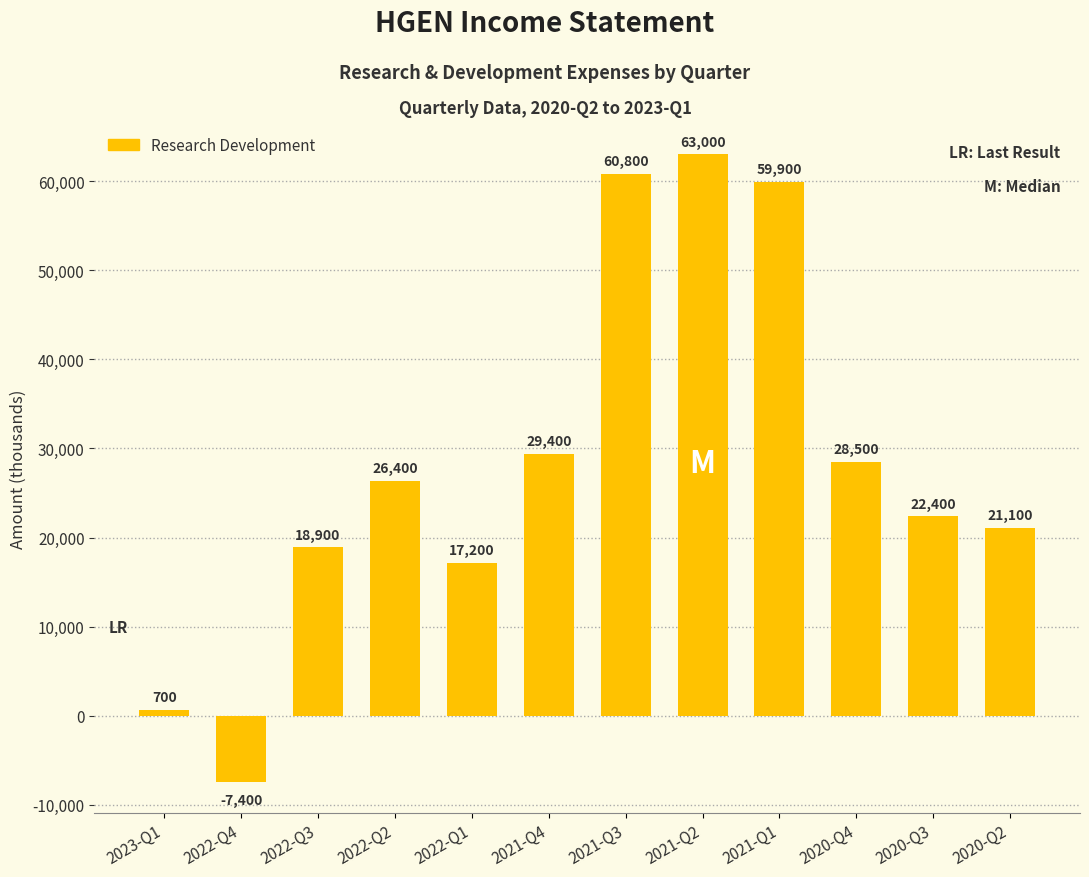

What is the sum of all values?

340900